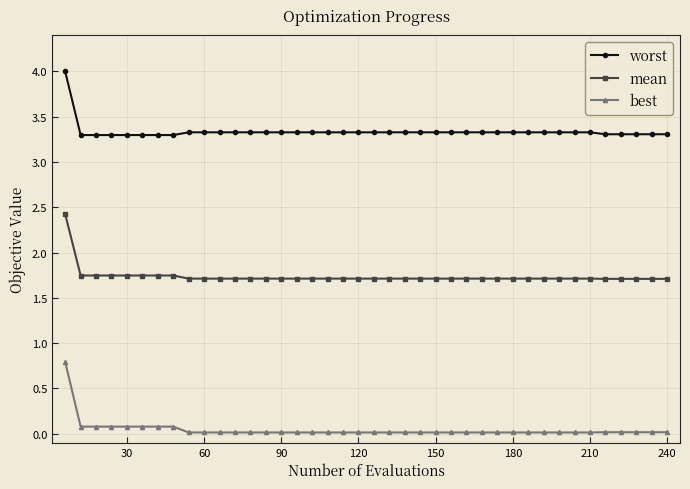

Which series has the largest total across all categories?

worst